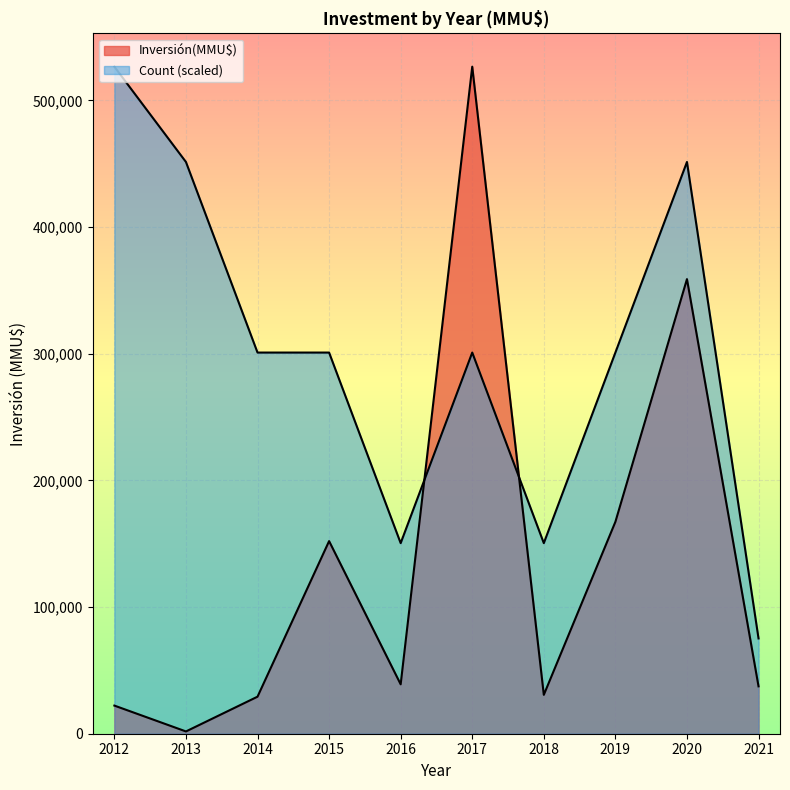

What is the sum of all Count values?

40